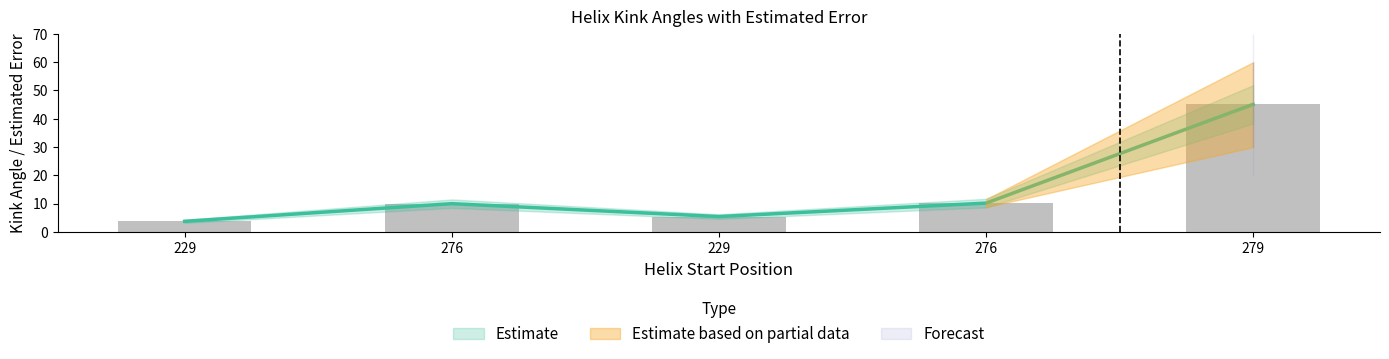

Between 229 and 276, which is larger?

276